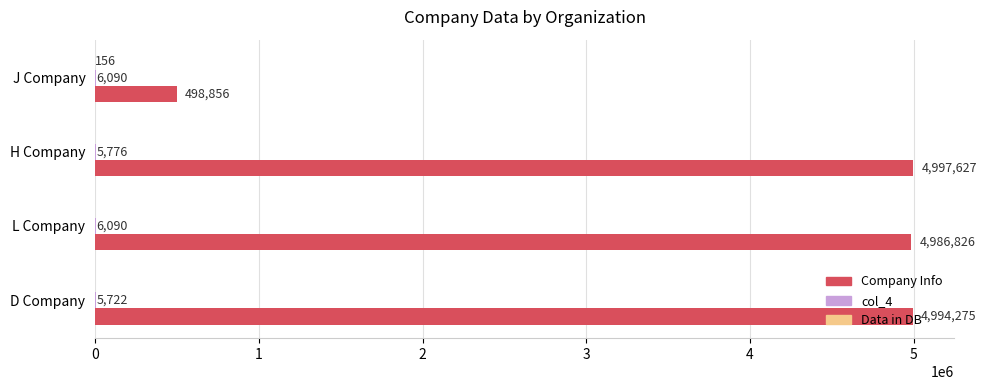

The value of Company Info at L Company is 8687080. True or false?

False